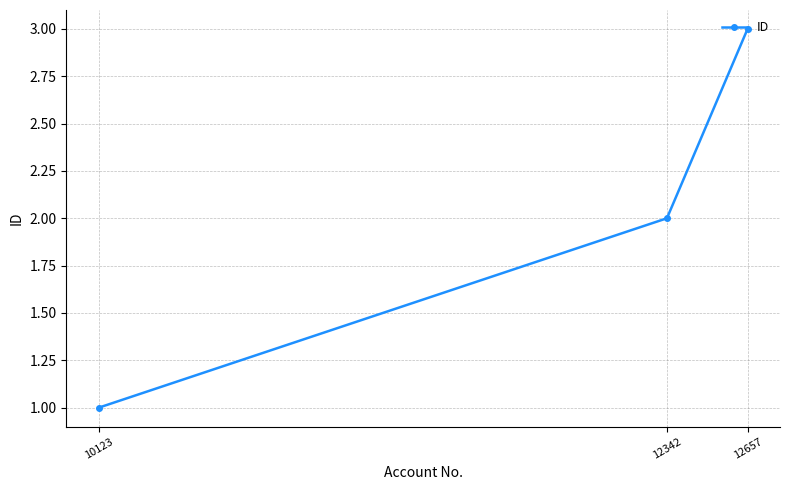

The value at 12342 is 2. True or false?

True